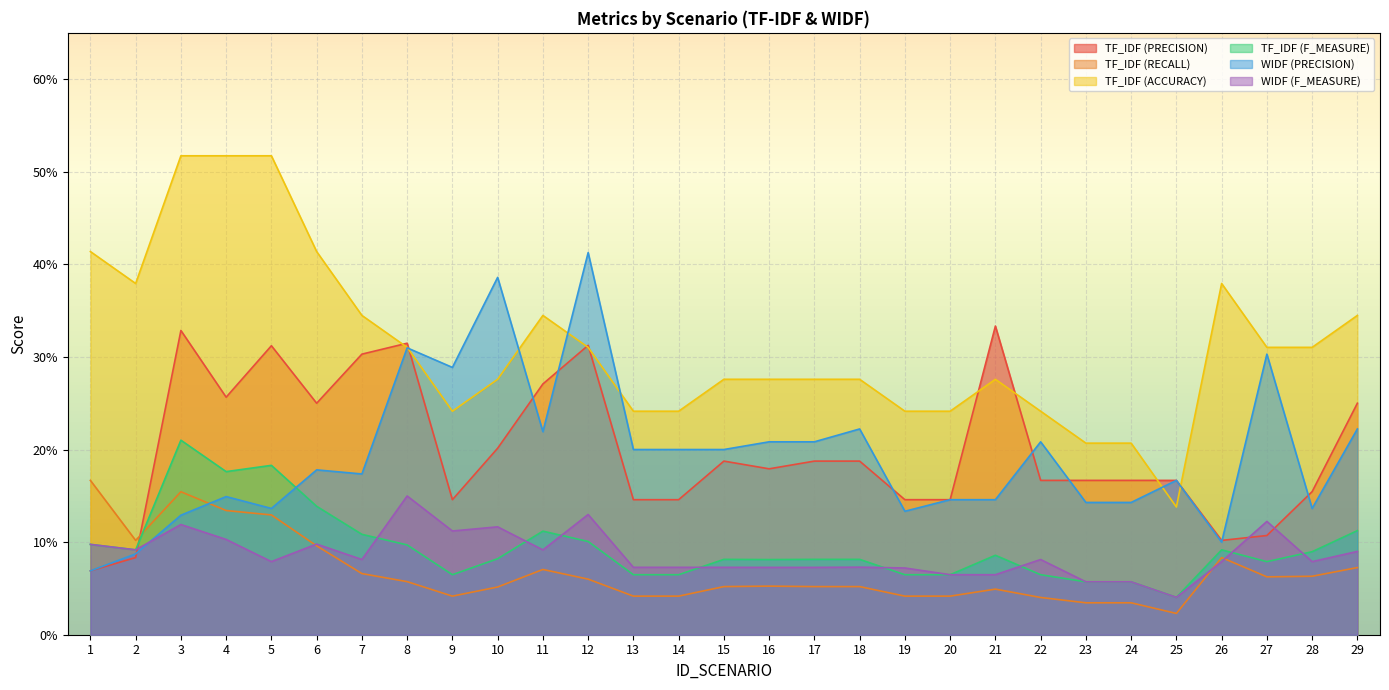

List the labels in order of WIDF (F_MEASURE) value, smallest first.

25, 23, 24, 20, 21, 19, 16, 17, 13, 14, 15, 18, 5, 26, 28, 22, 7, 29, 11, 2, 1, 6, 4, 9, 10, 3, 27, 12, 8